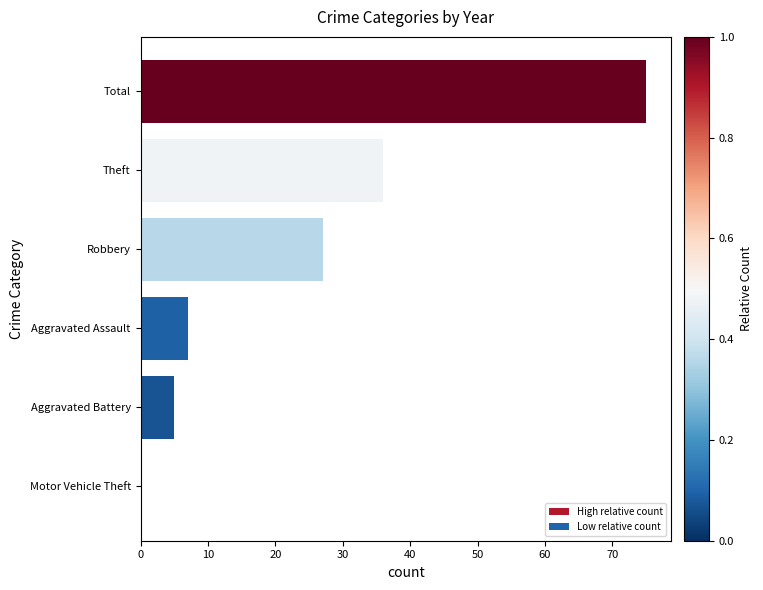

What is the average value?

25